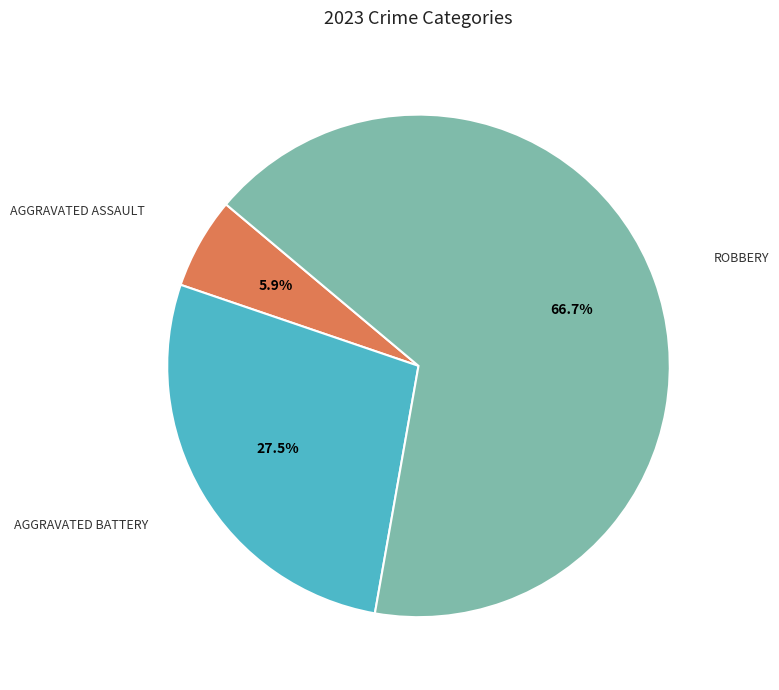

Is there a majority slice in this chart?

Yes